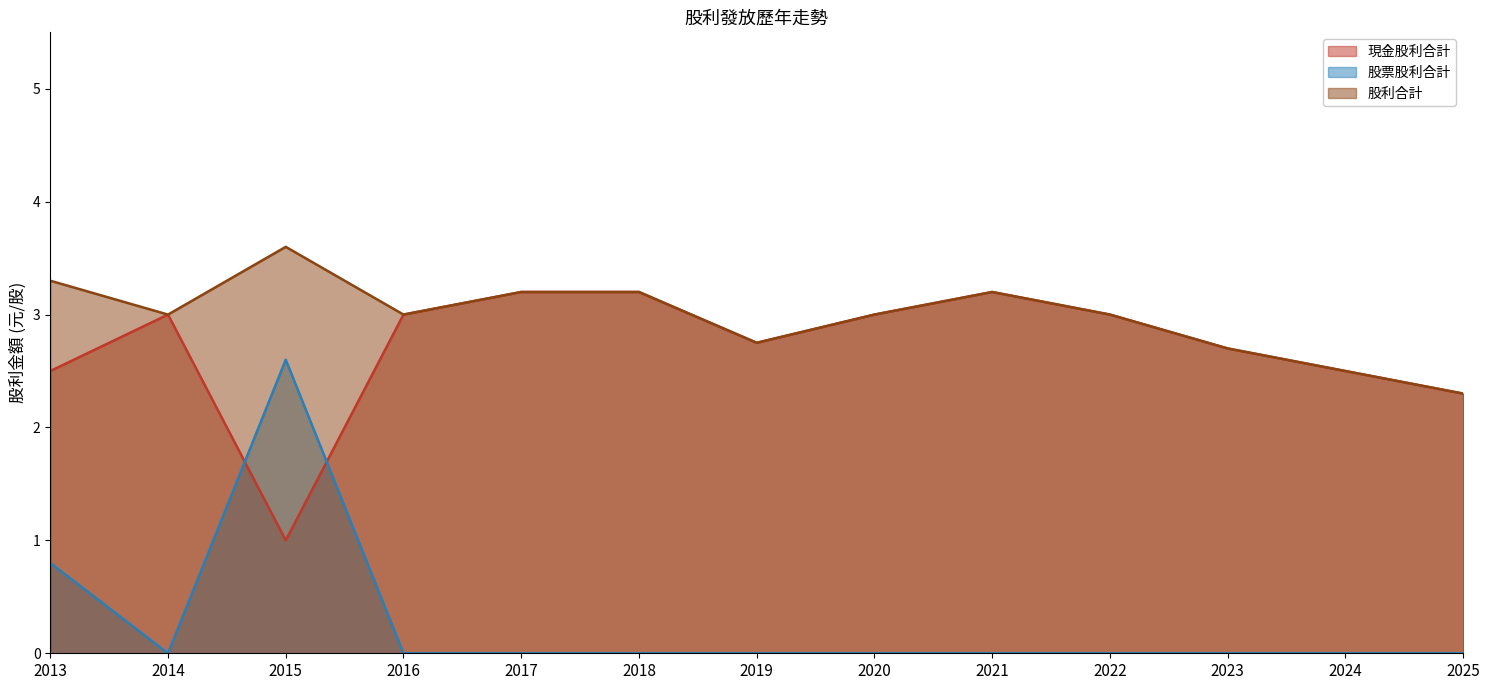

Is it true that 現金股利合計 equals 1.3 at 2019?

False